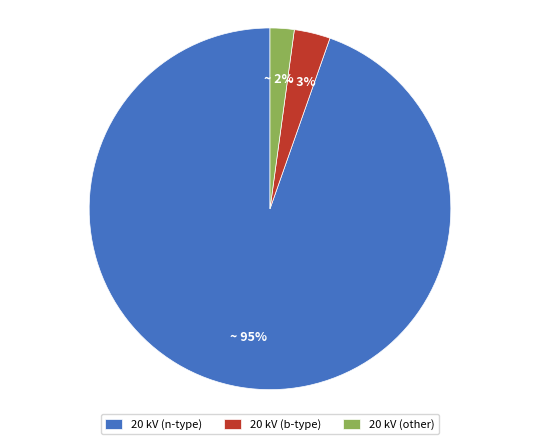

Is it true that 20 kV (n-type) is 99% of the pie?

False